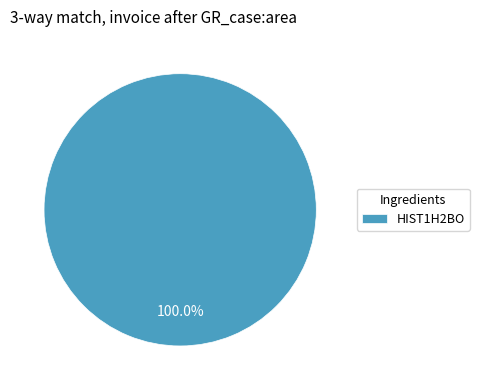

Is there a majority slice in this chart?

Yes